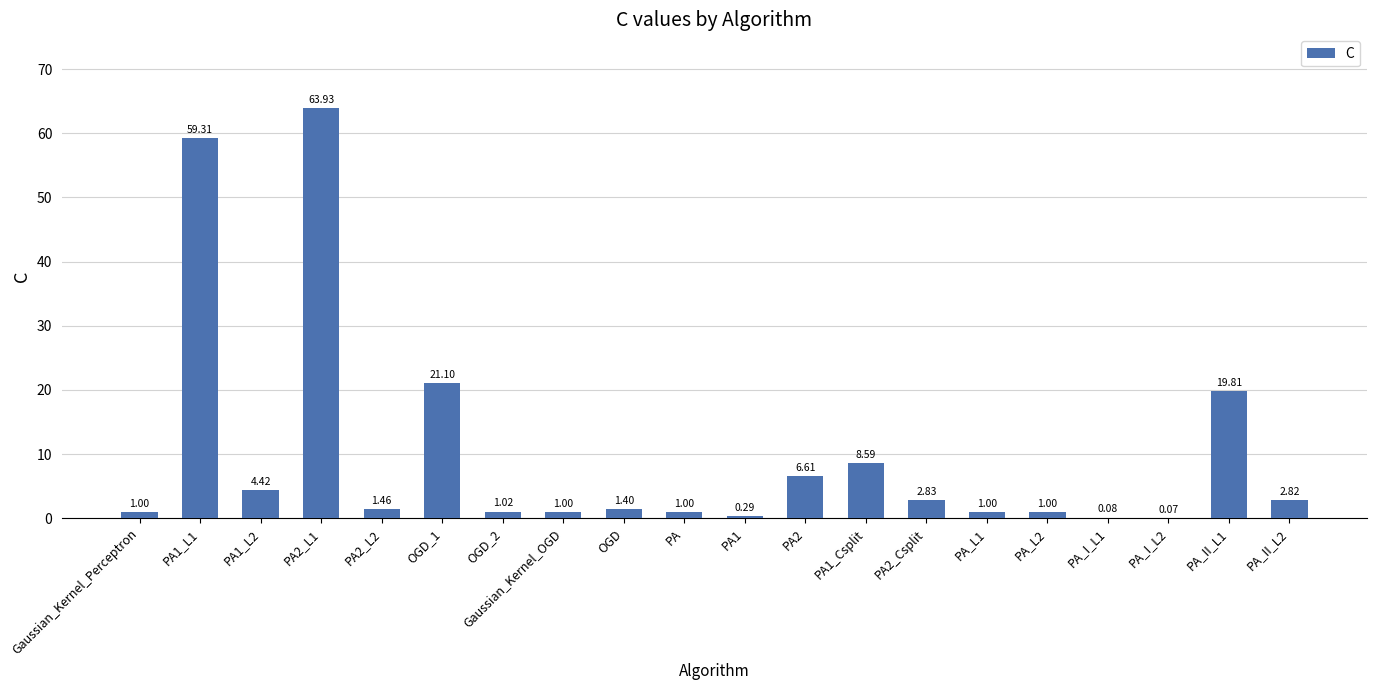

What is the change in value from PA1_L2 to PA_L1?

-3.4